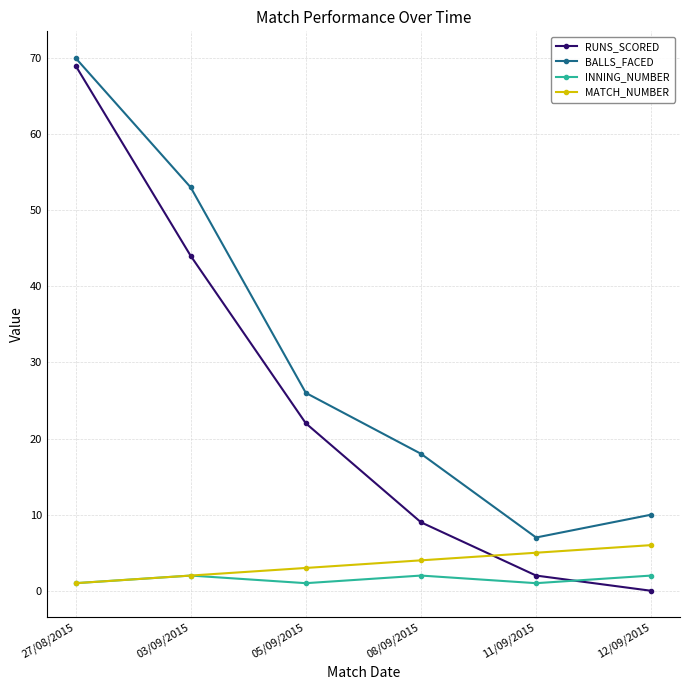

What is the difference between the highest and lowest values at 08/09/2015?

16